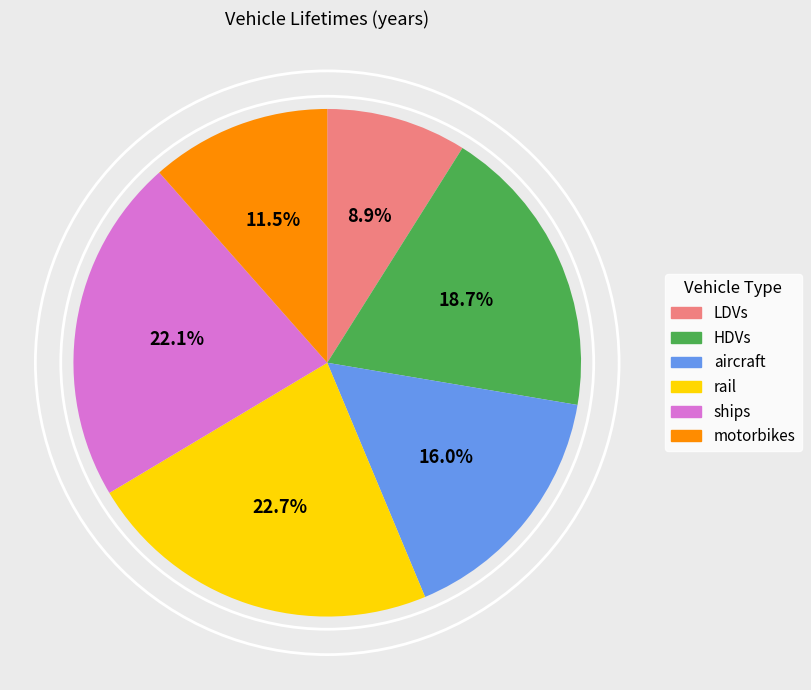

What is the ratio of the value at HDVs to the value at rail?

0.8